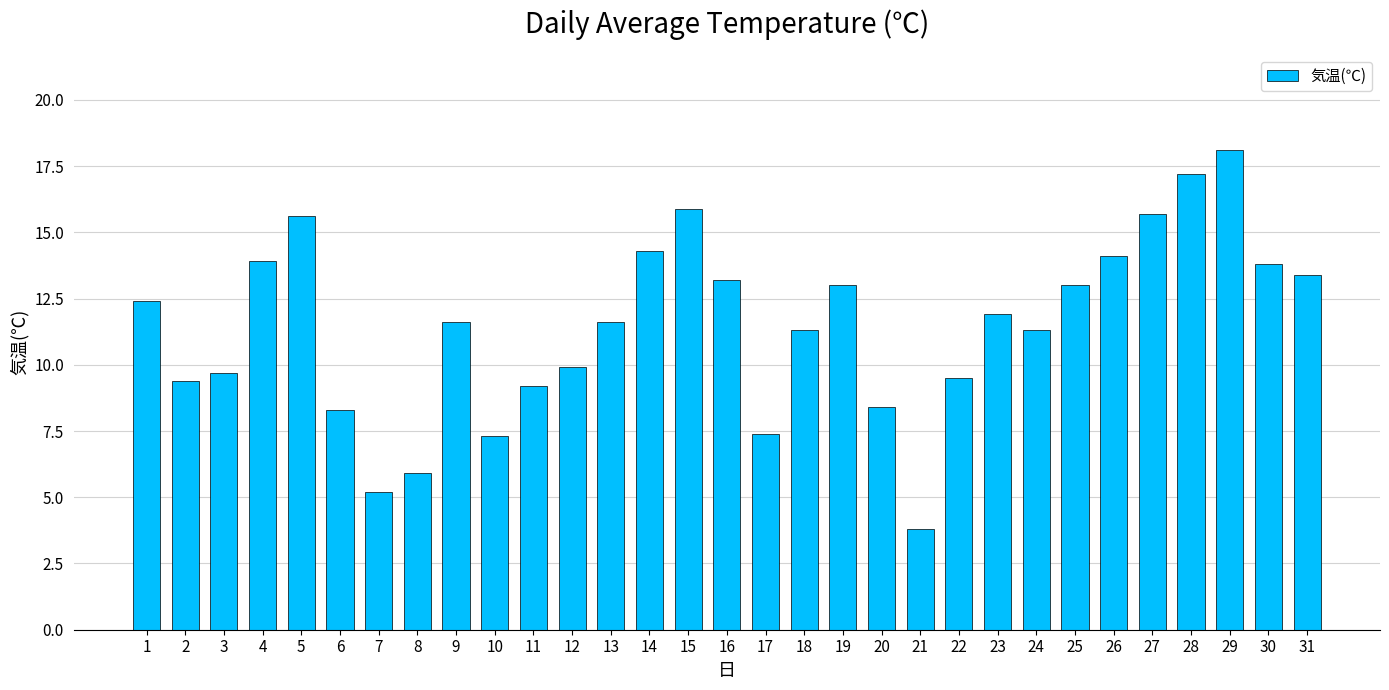

What is the difference between the maximum and second lowest values?

12.9